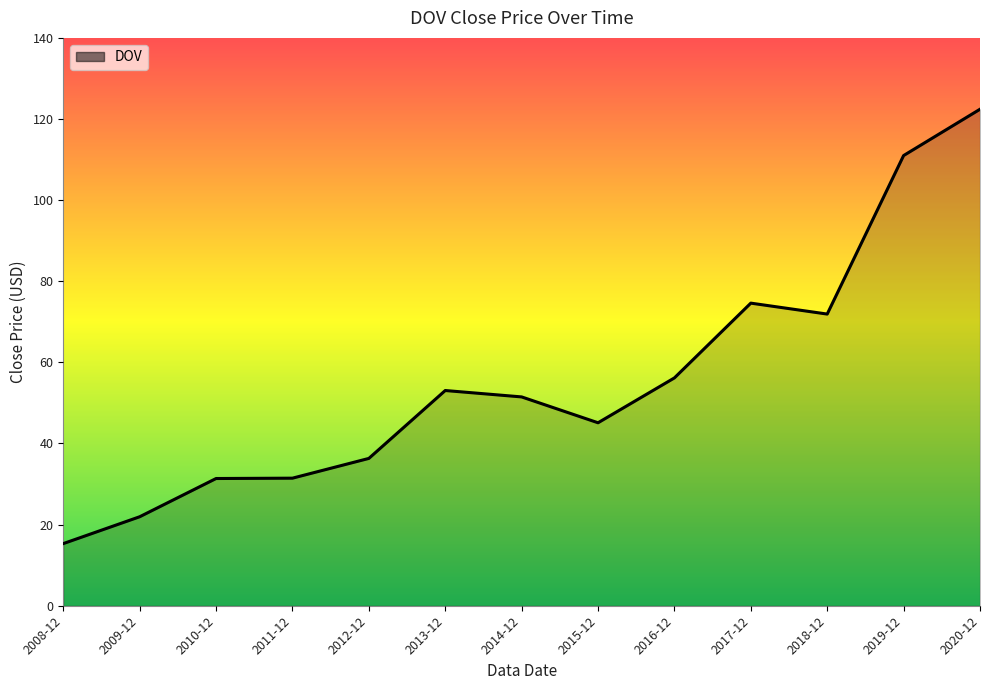

At which category does the chart reach its minimum across all series?

2008-12